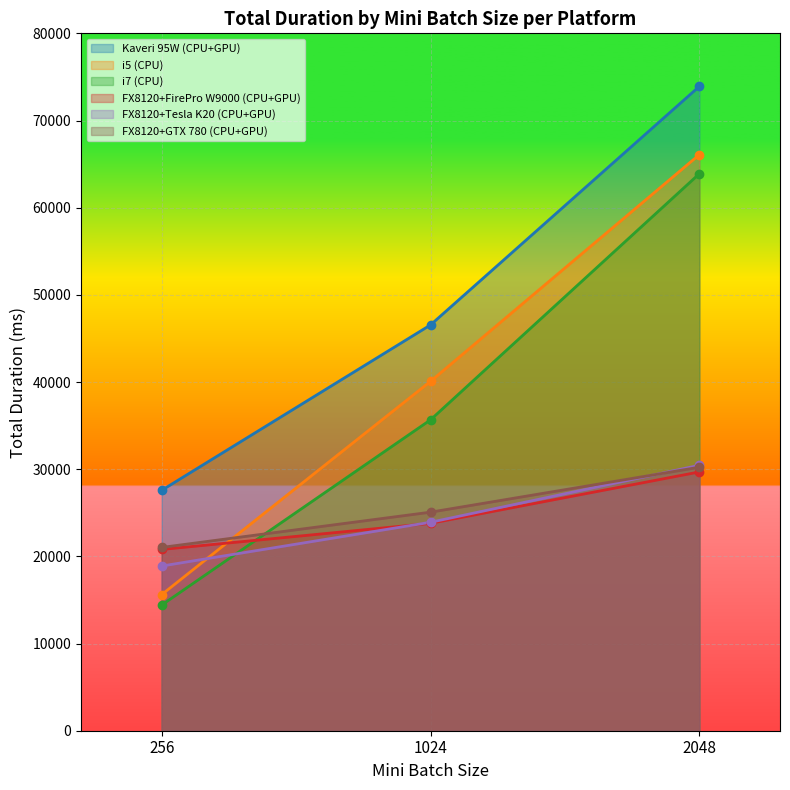

What is the difference between the second highest and minimum values in the i5 (CPU) series?

24465